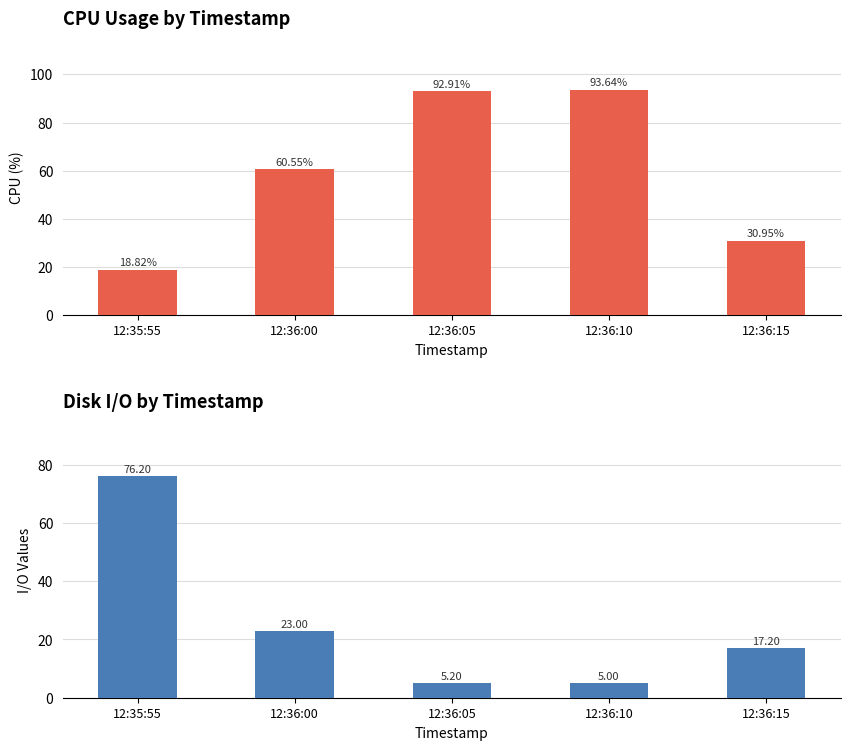

How many categories are shown in the chart?

5